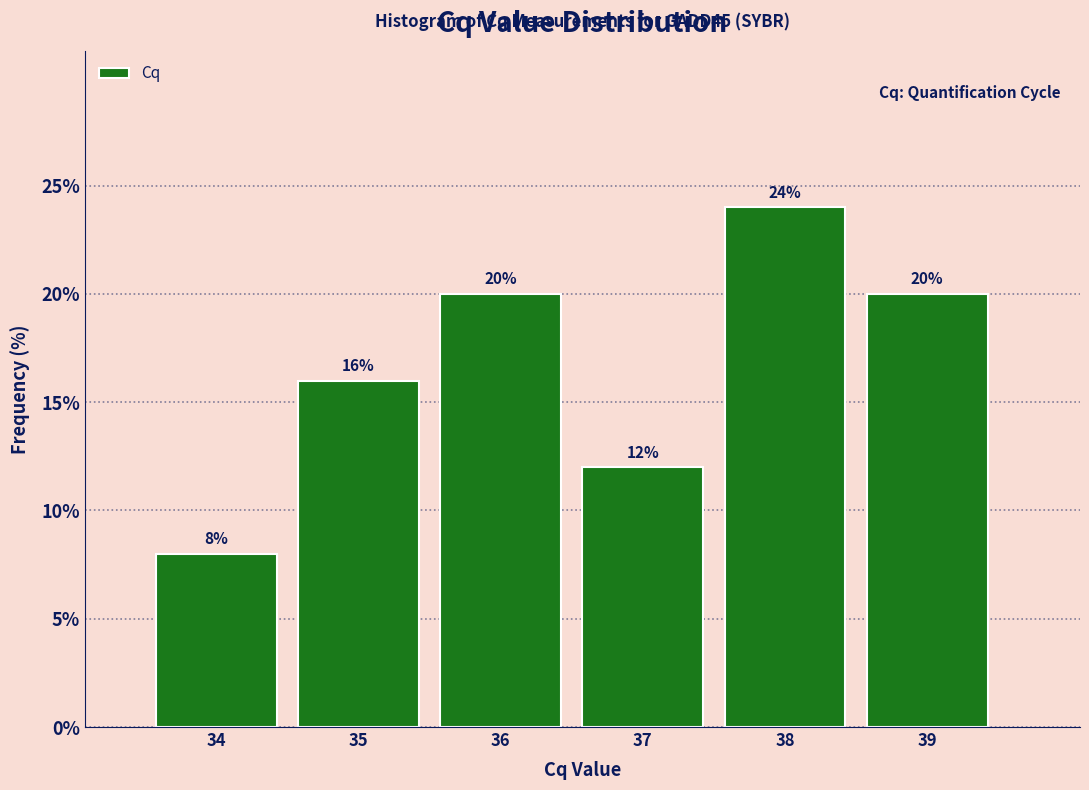

Reading left to right, what are all the values shown in this chart?

34=8	35=16	36=20	37=12	38=24	39=20